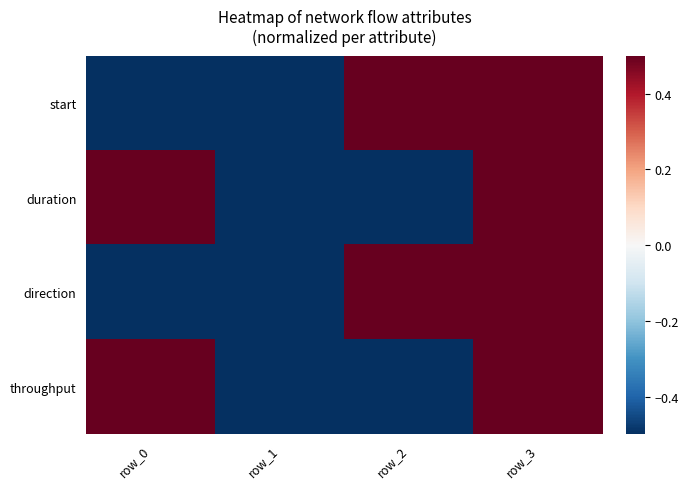

At which category is the sum across all series the highest?

row_3